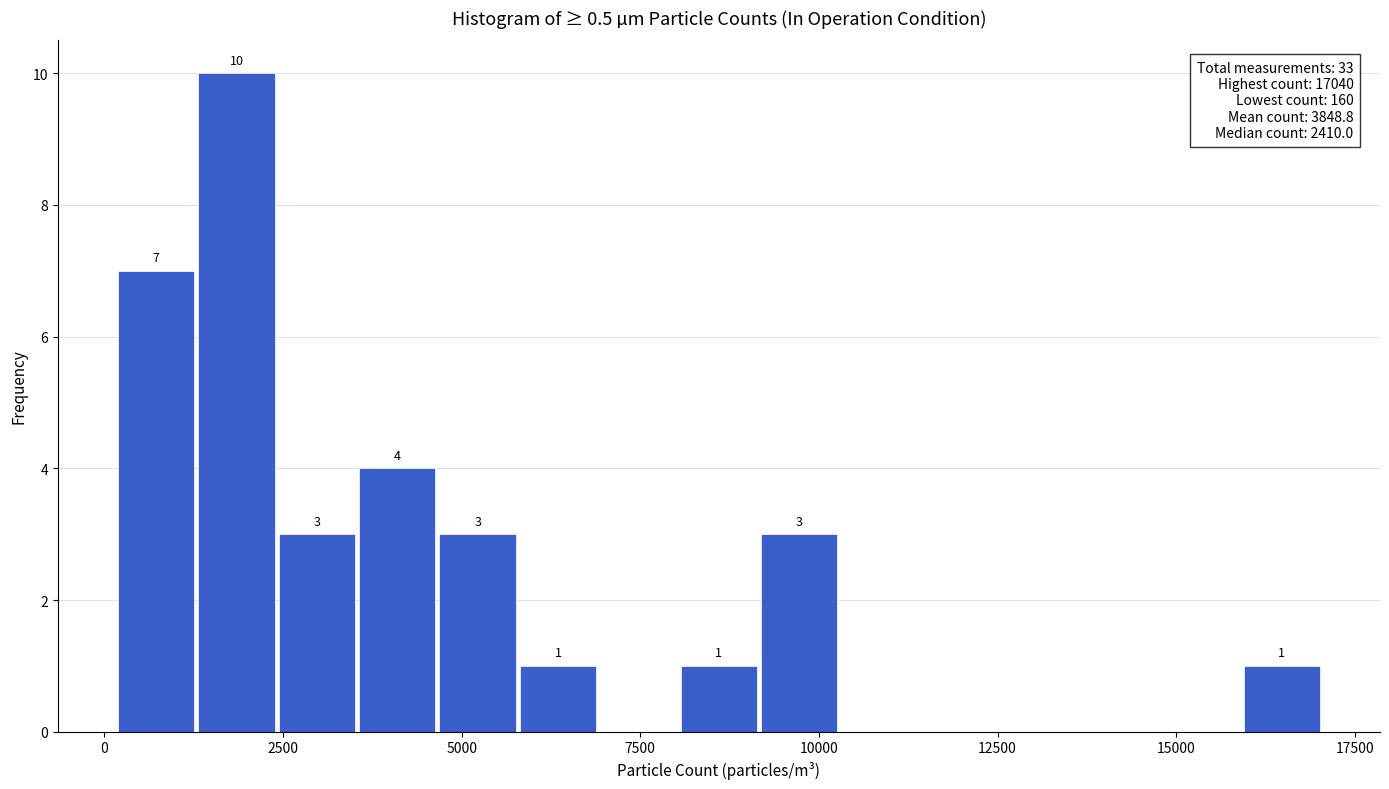

Read against the x-axis, roughly where is the centre of the tallest bar?

2000